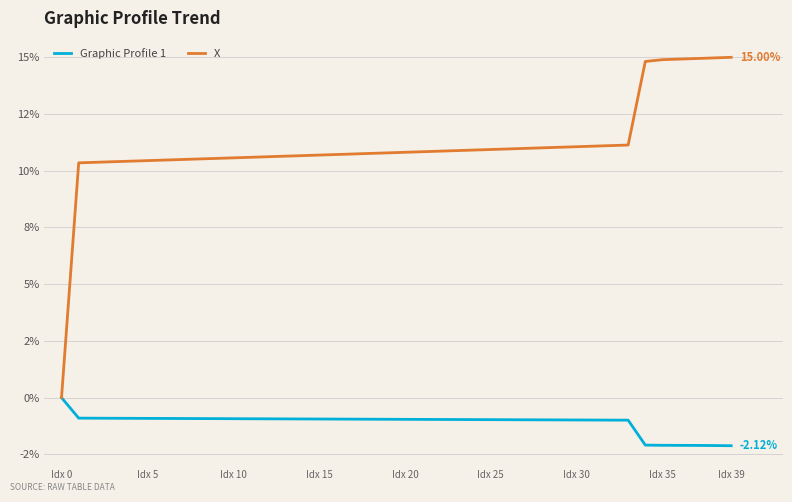

Does the chart have visible grid lines?

Yes